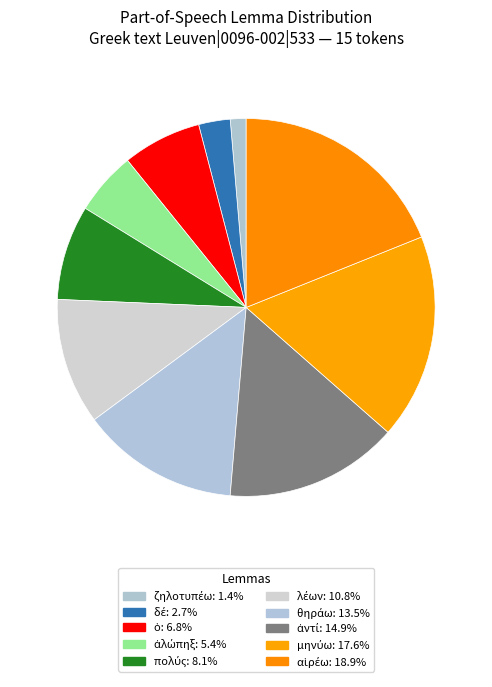

How many slices are in this pie chart?

10